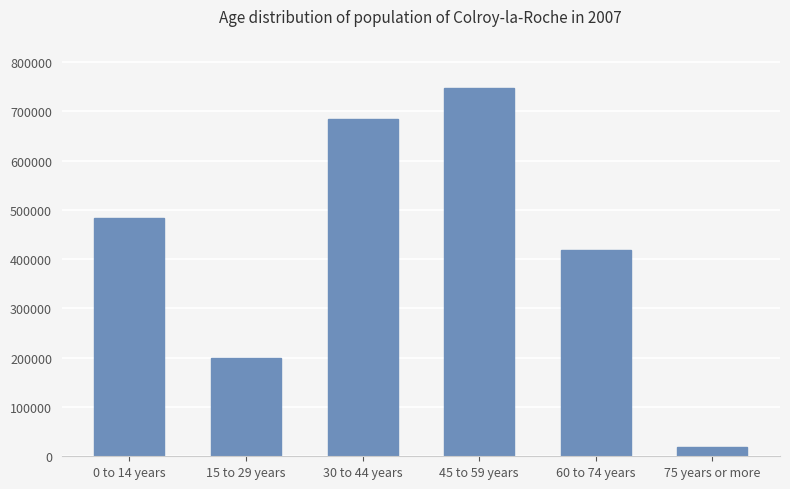

Reading left to right, list all the values displayed in this chart.

482700	199434	684491	746585	419575	18161